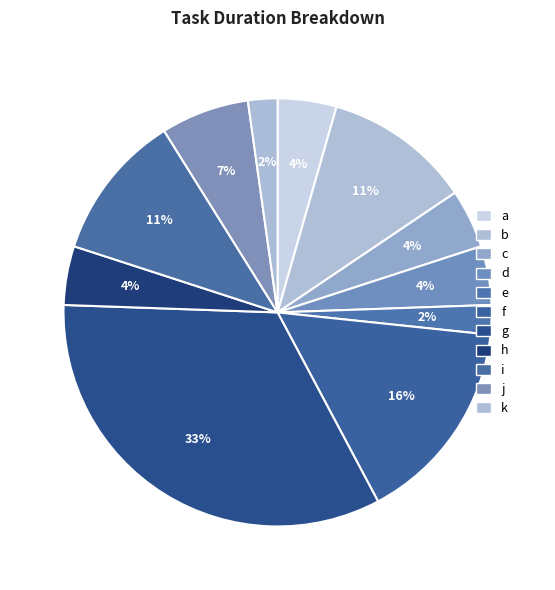

To the nearest percent, what is the difference between the largest and smallest slice percentages?

31%